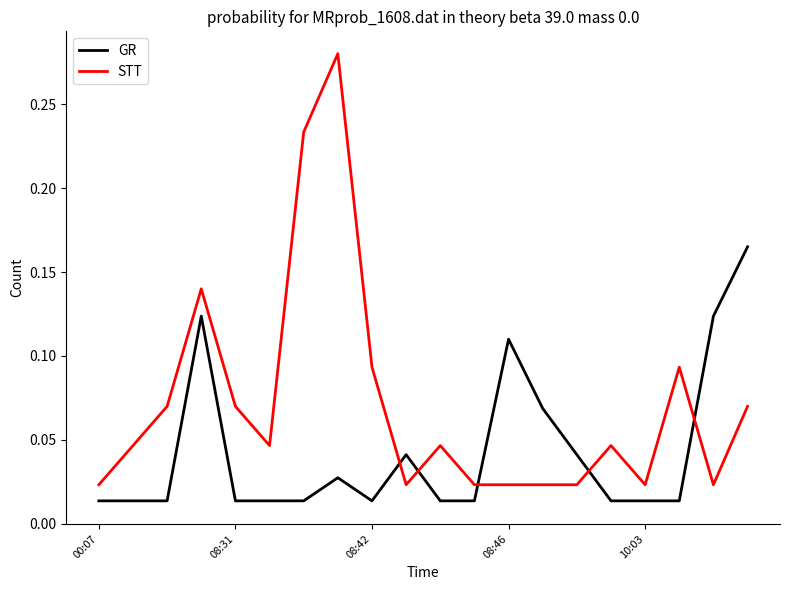

After their last crossing, which series has the higher values: GR or STT?

GR